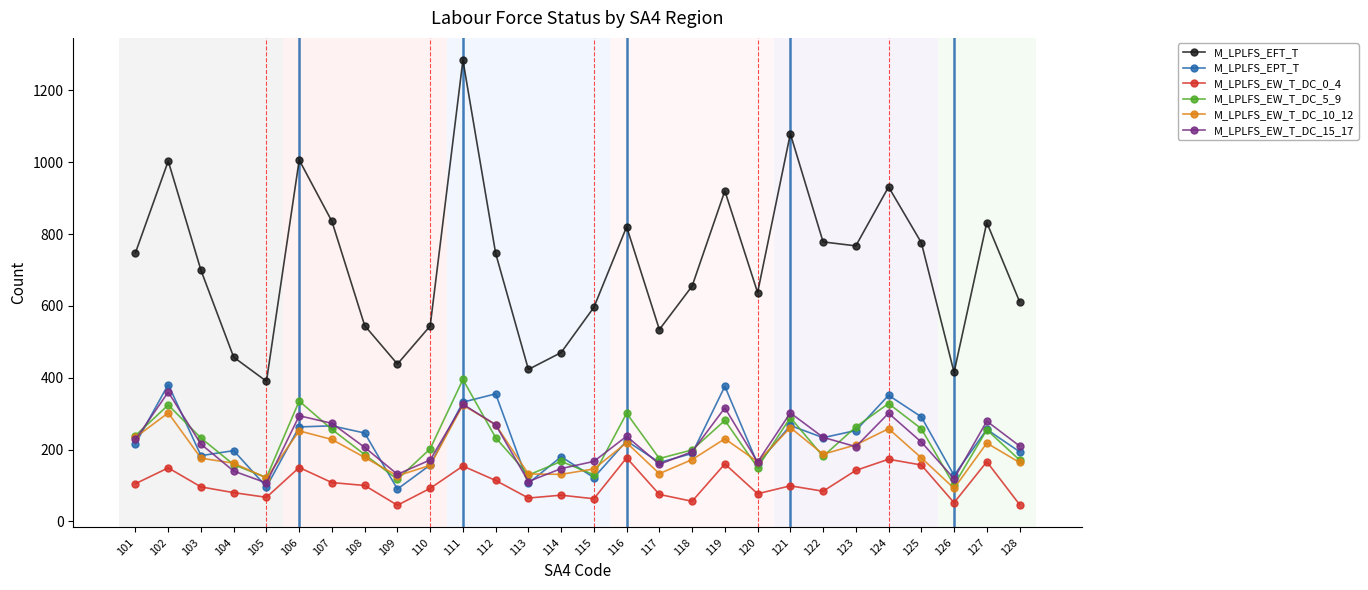

At which category does M_LPLFS_EFT_T reach its first local peak?

102